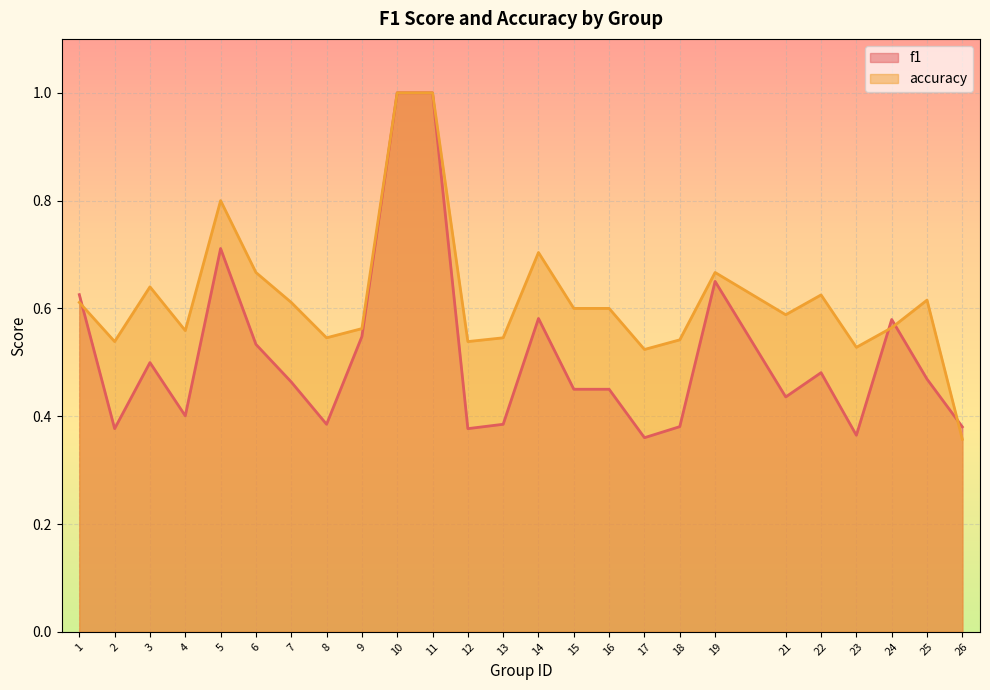

Reading right to left, transcribe all the data shown in this chart.

f1: 0.4	0.5	0.6	0.4	0.5	0.4	0.7	0.4	0.4	0.5	0.5	0.6	0.4	0.4	1.0	1.0	0.5	0.4	0.5	0.5	0.7	0.4	0.5	0.4	0.6
accuracy: 0.4	0.6	0.6	0.5	0.6	0.6	0.7	0.5	0.5	0.6	0.6	0.7	0.5	0.5	1.0	1.0	0.6	0.5	0.6	0.7	0.8	0.6	0.6	0.5	0.6